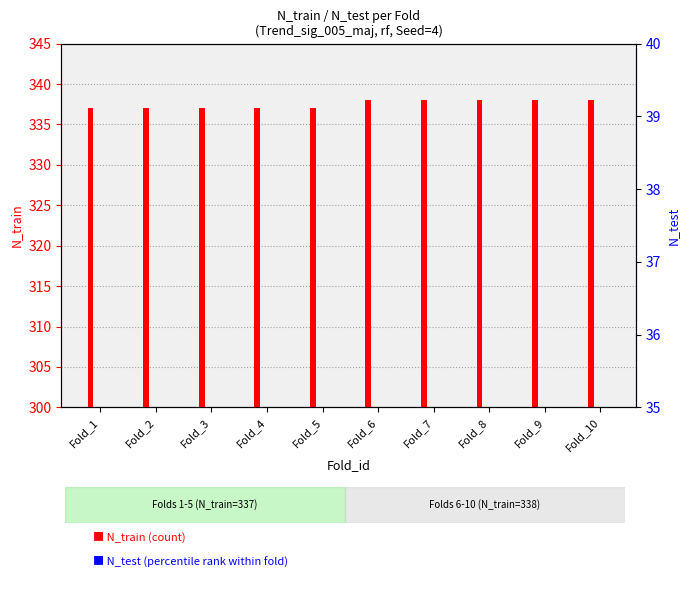

What are all the series names shown in the legend?

N_train, N_test